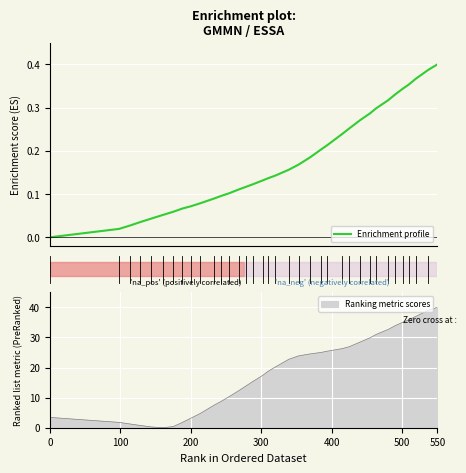

What is the difference between the second highest and second lowest values?

0.4